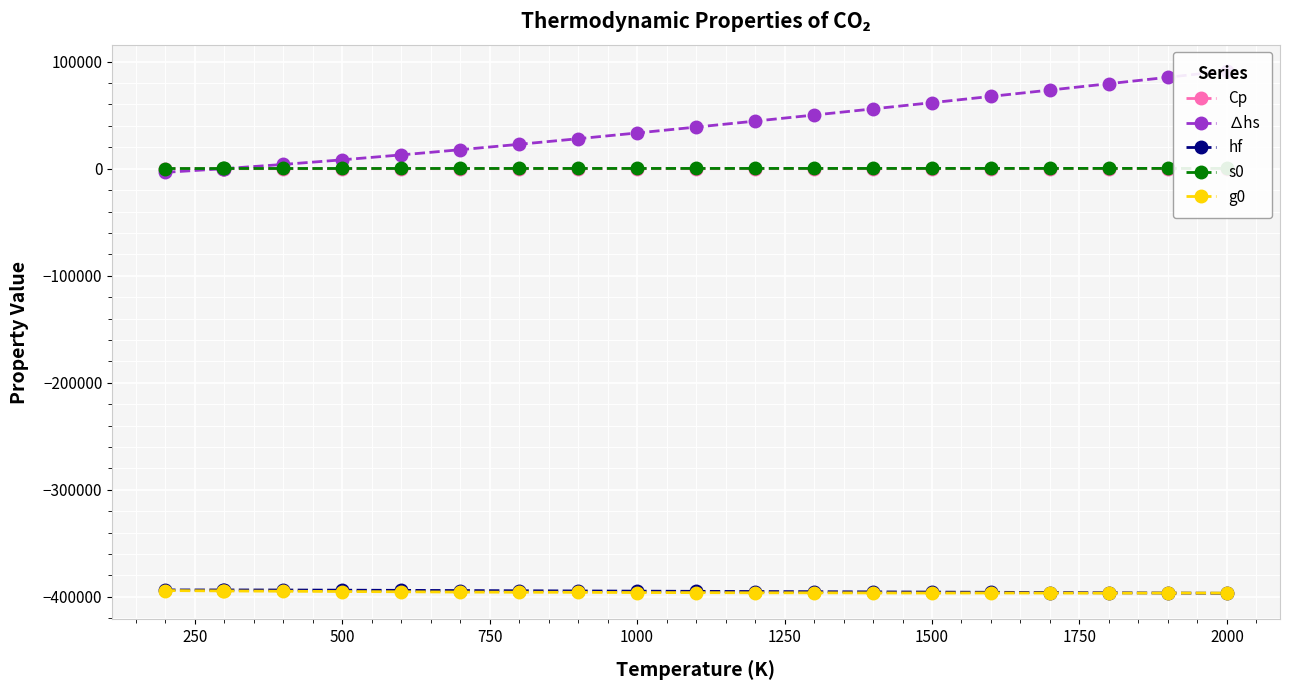

What is the minimum value for g0?

-396493.7